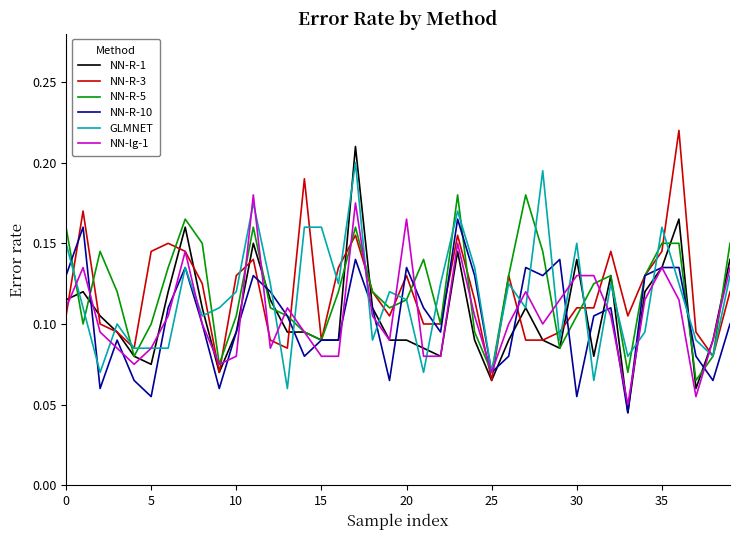

True or false: NN-R-5 has more than 2 points higher than both neighbors.

True